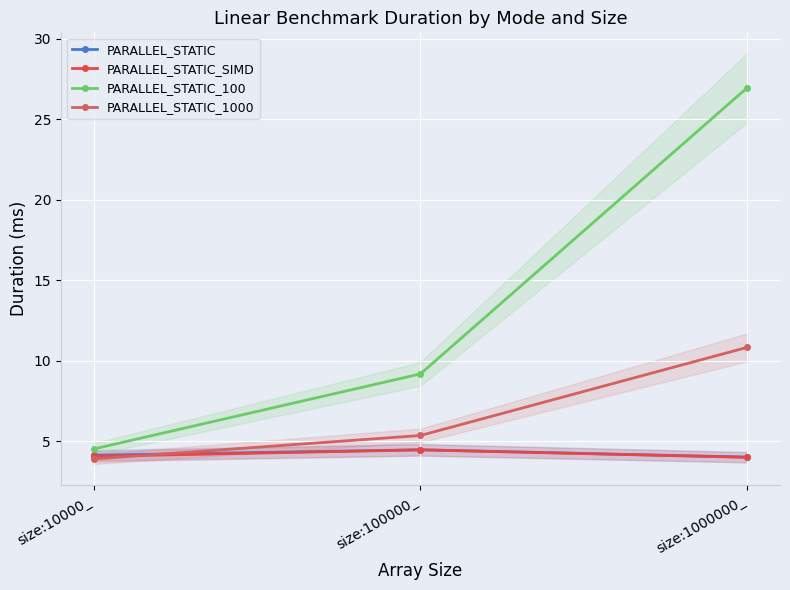

Rank the categories by PARALLEL_STATIC_SIMD value from lowest to highest.

size:1000000_, size:10000_, size:100000_